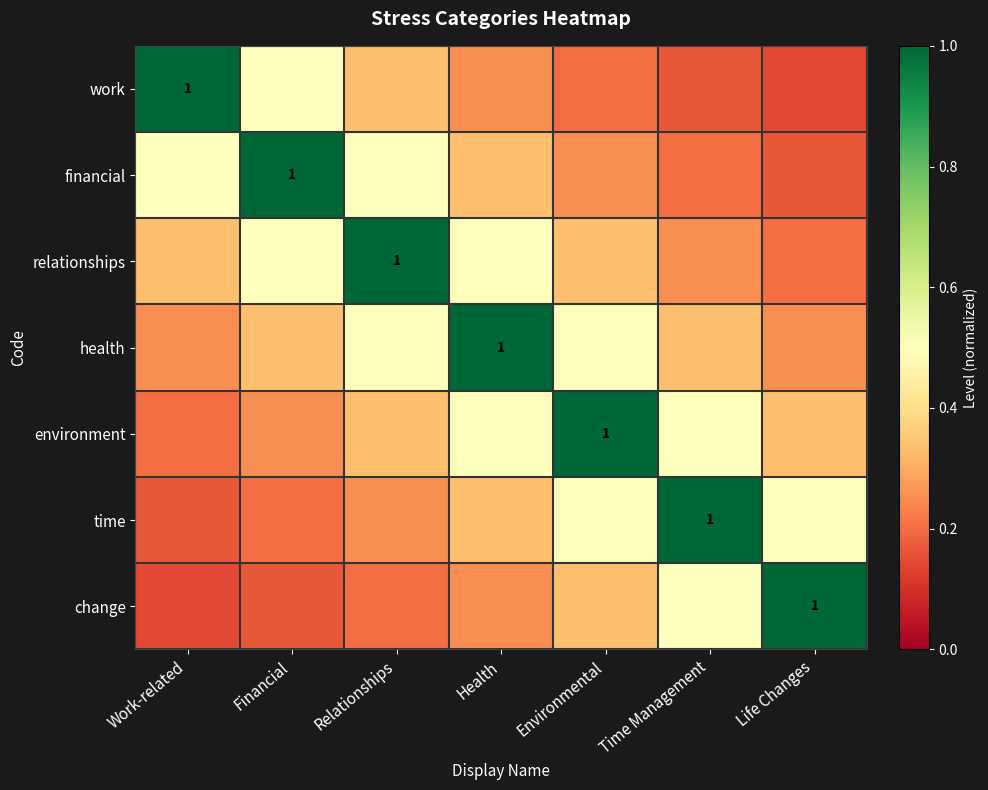

The value of change at Life Changes is 1.0. True or false?

True